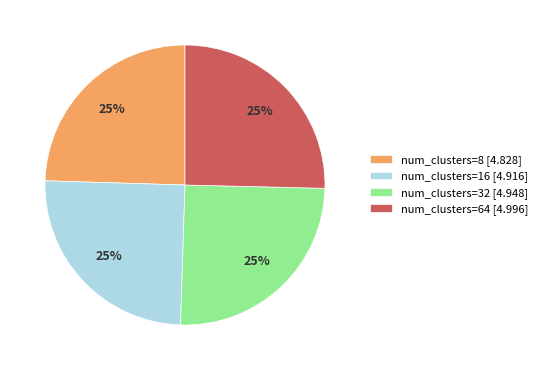

To the nearest percent, what percentage of the pie is num_clusters=8 [4.828]?

25%